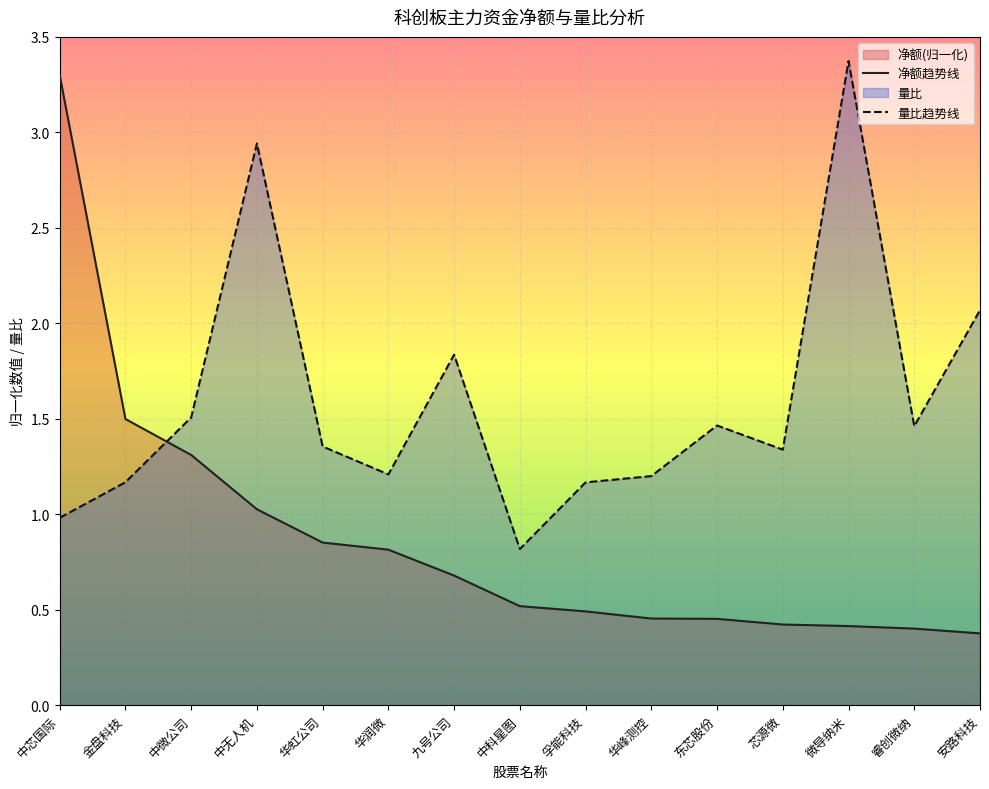

What position from the left is 华虹公司?

5